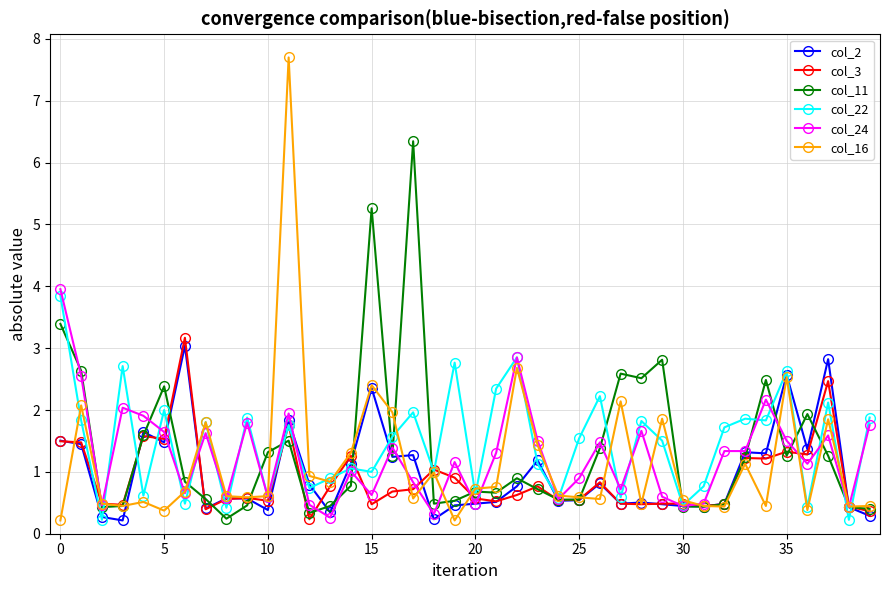

What is the average value of the col_22 series?

1.5